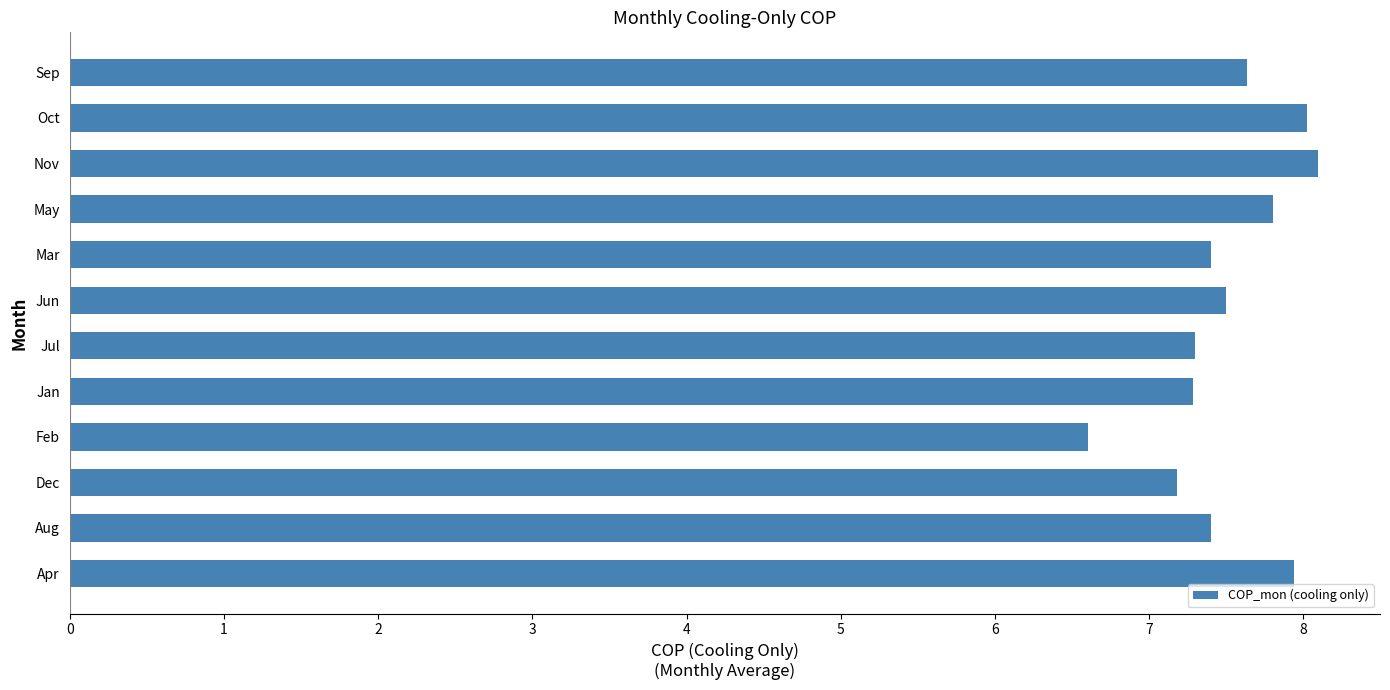

What is the change in value from Feb to Nov?

+1.5